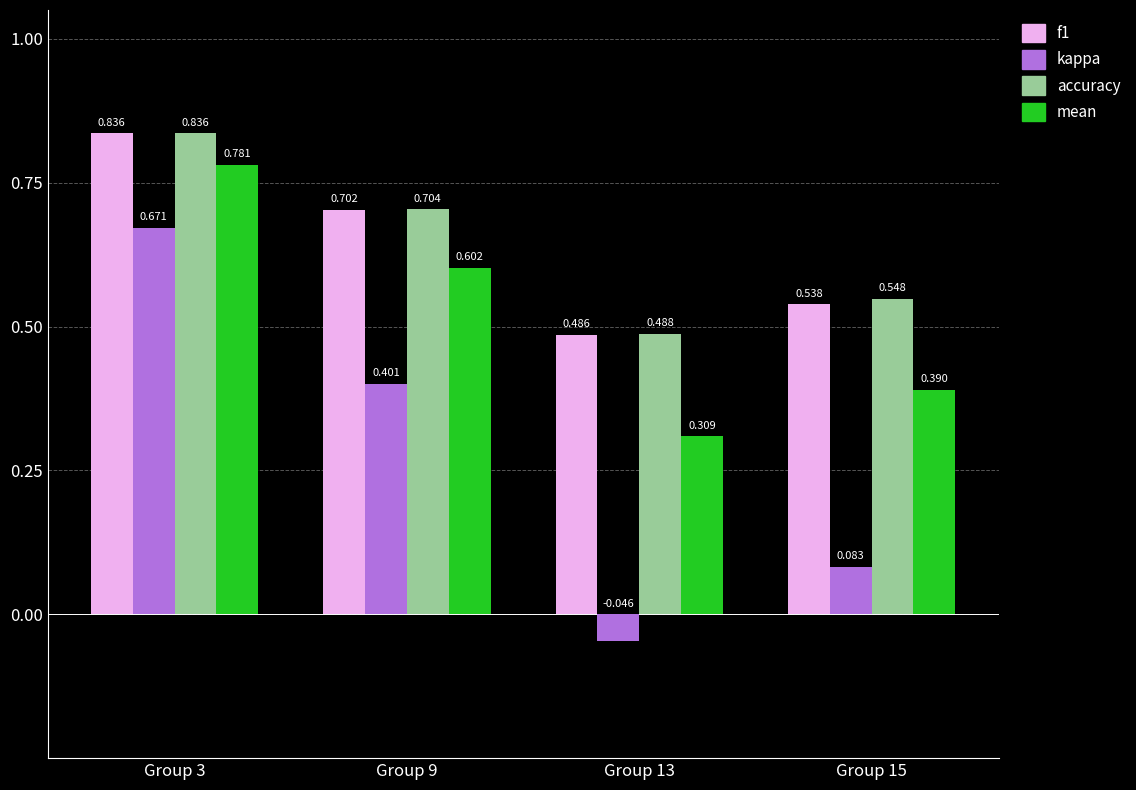

Between Group 3 and Group 15, which series saw the biggest shift?

kappa